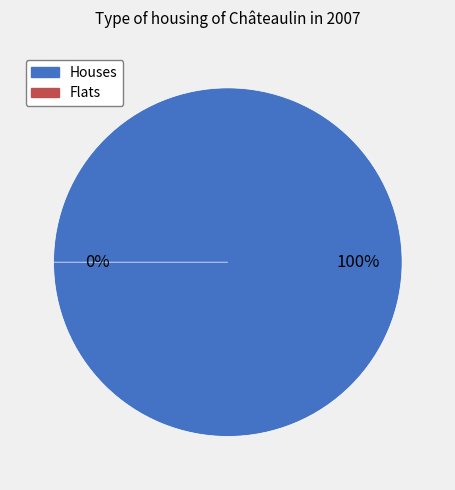

How many slices are in this pie chart?

2